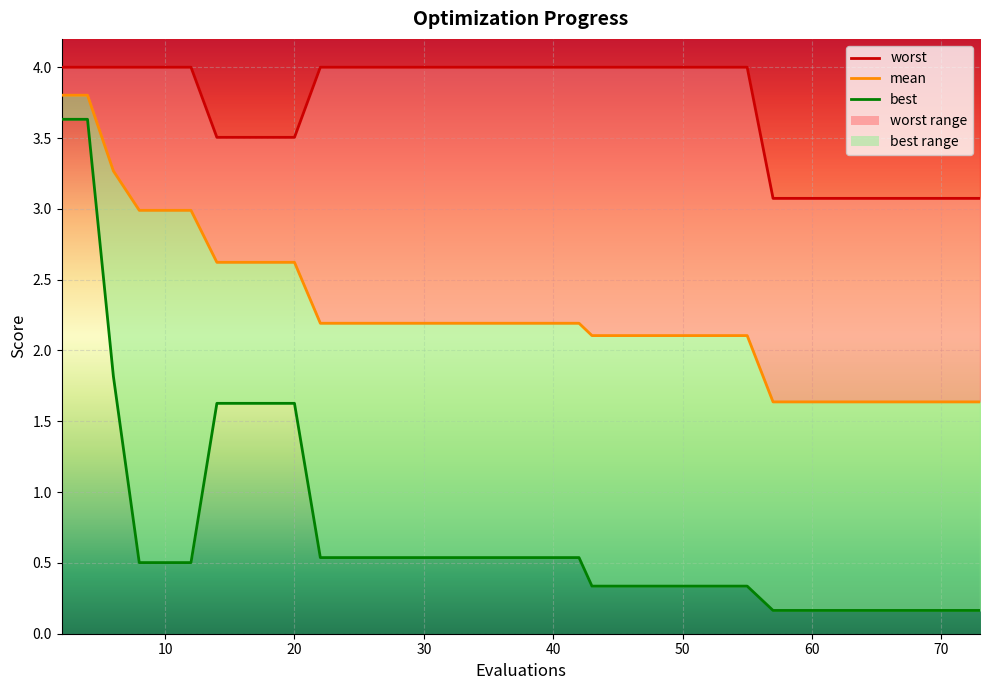

The best series shows 0.2 at 63. True or false?

True